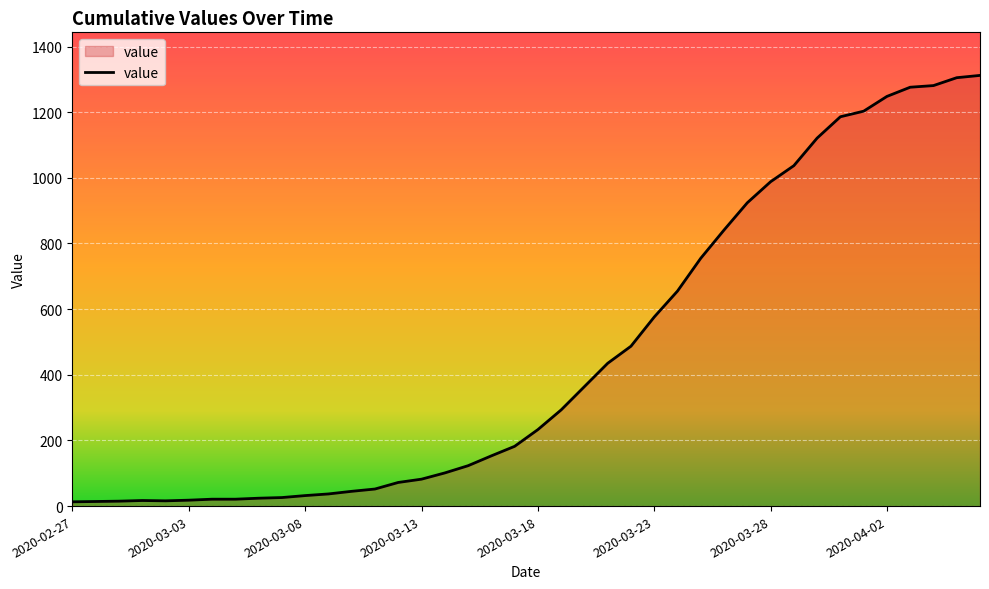

What is the greatest value displayed?

1312